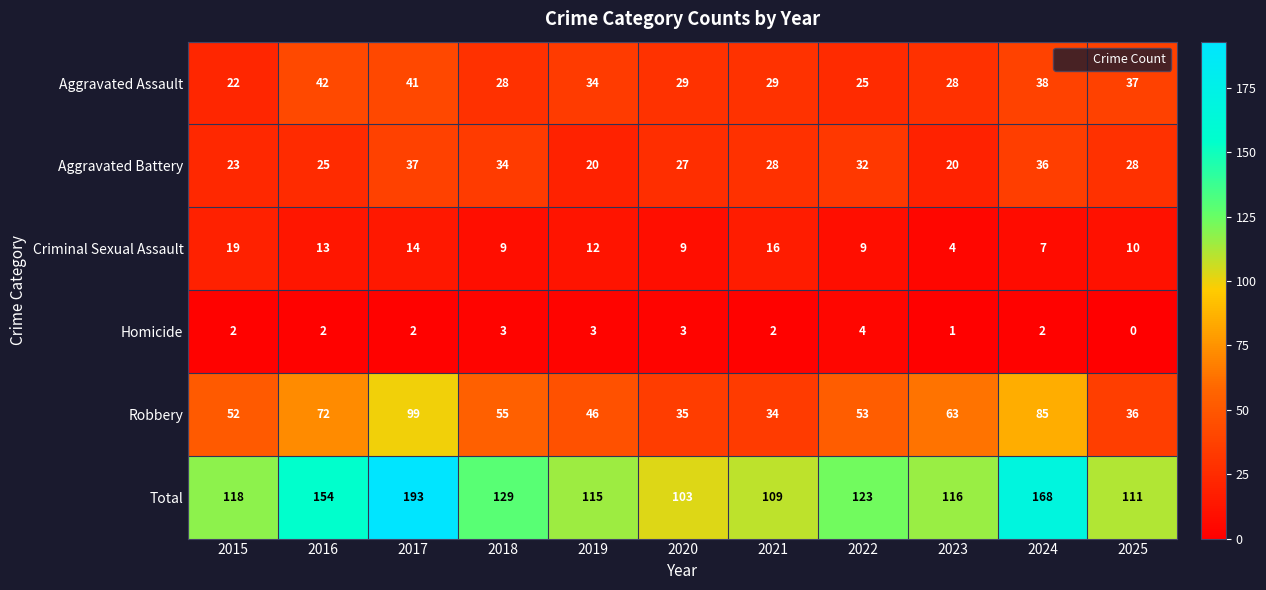

At how many categories does at least one series exceed 79?

11